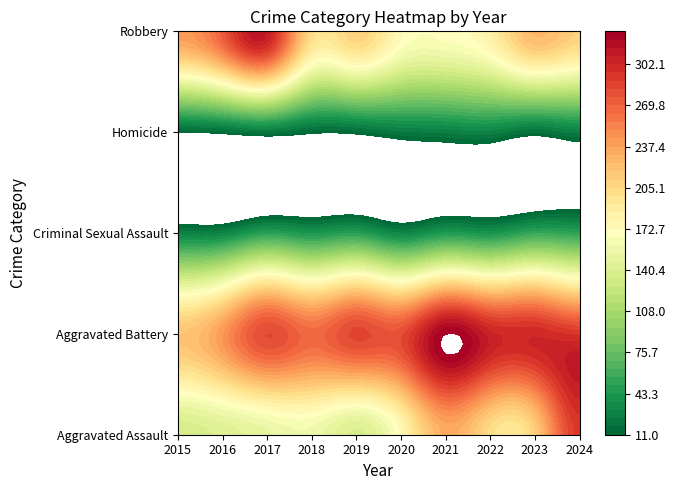

At 2015, list the series in order from smallest to largest.

Homicide, Criminal Sexual Assault, Aggravated Assault, Aggravated Battery, Robbery